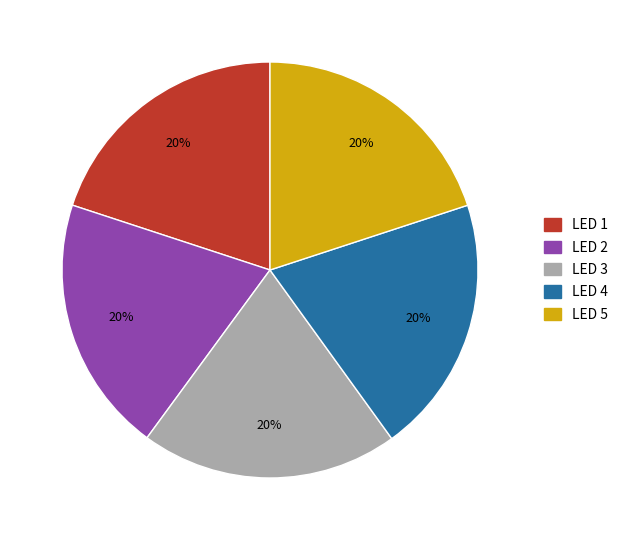

Is the sum of LED 5 and LED 2 greater than half?

No